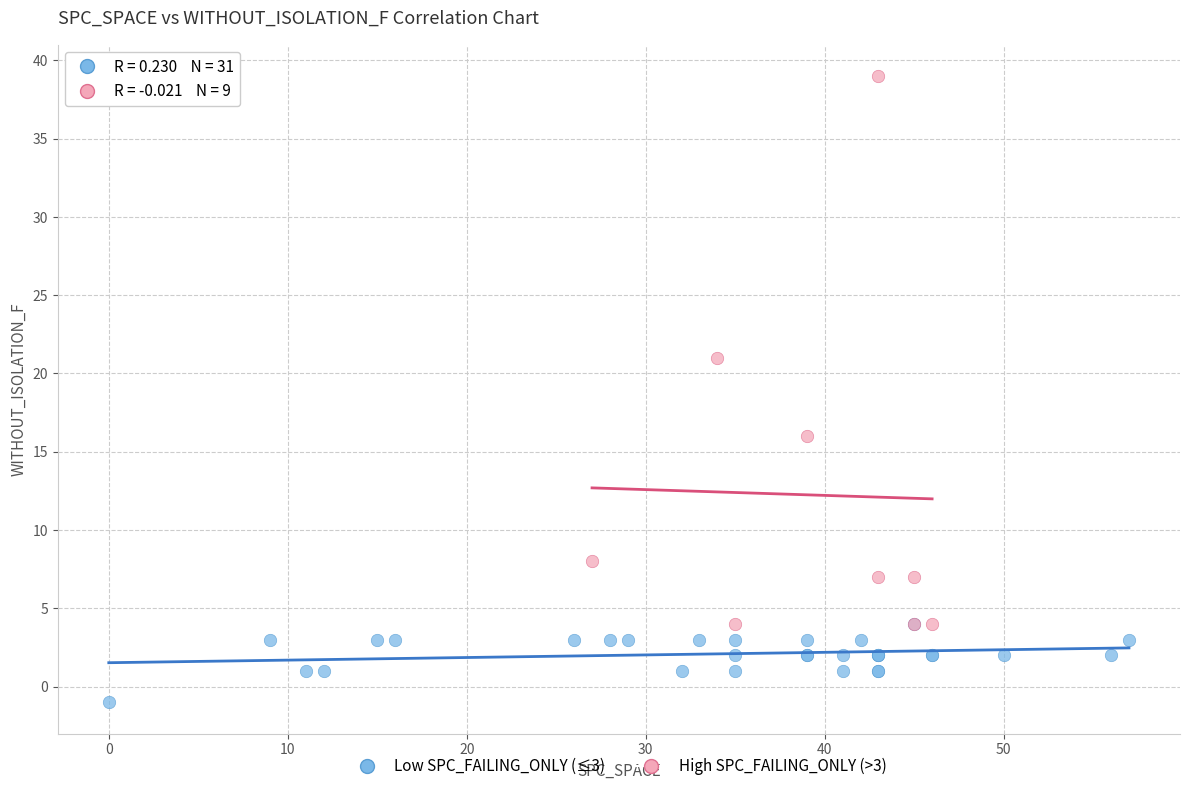

What are all the series names shown in the legend?

Low SPC_FAILING_ONLY (≤3), High SPC_FAILING_ONLY (>3)